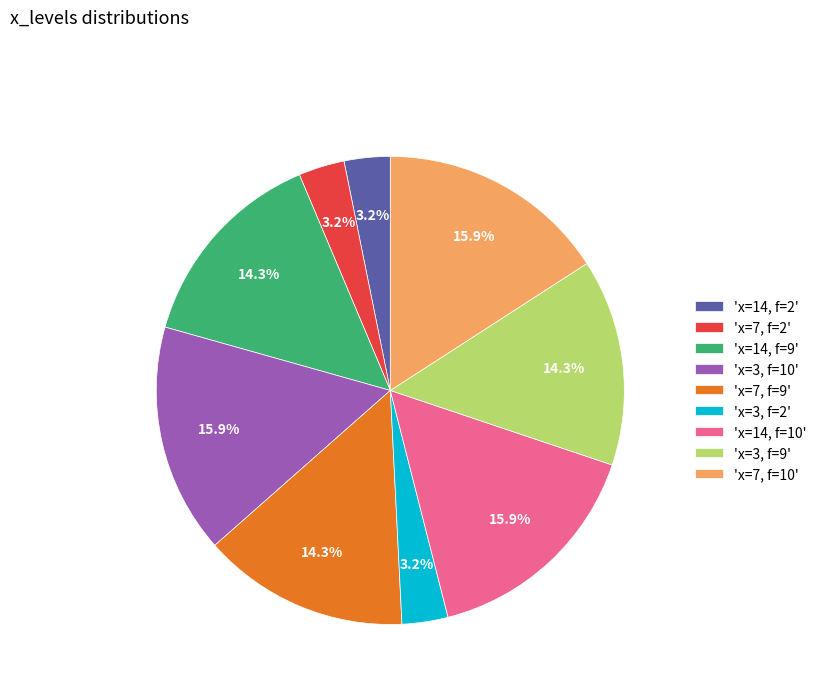

Does 'x=14, f=10' account for over 50% of the chart?

No